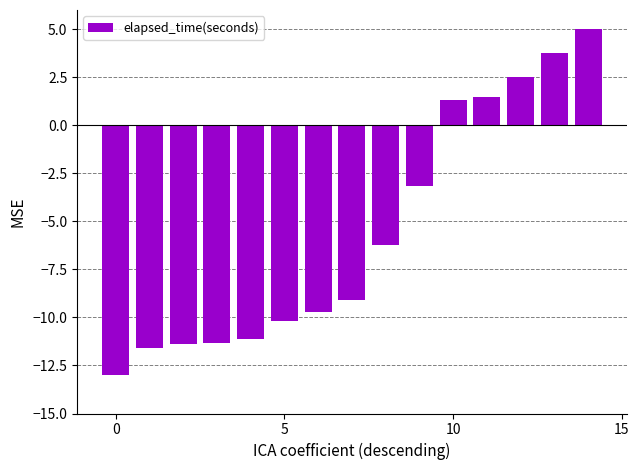

What is the greatest value displayed?

5.0